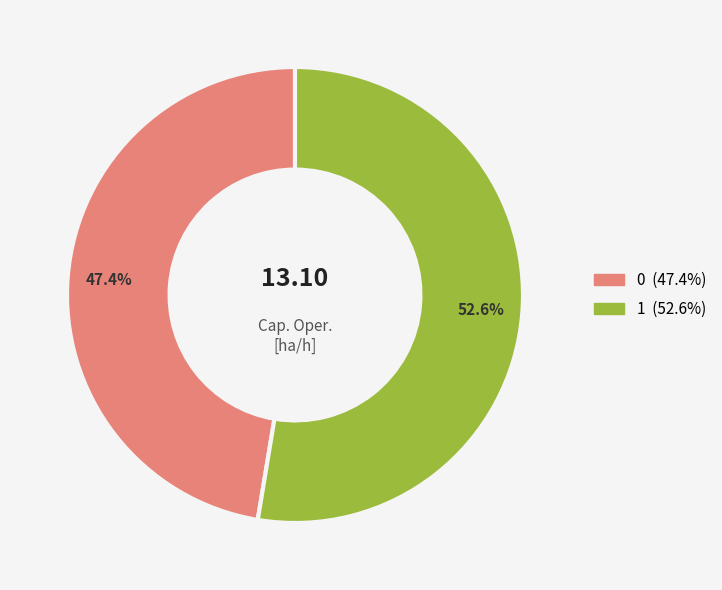

Do 0 and 1 together represent more than half of the pie?

Yes